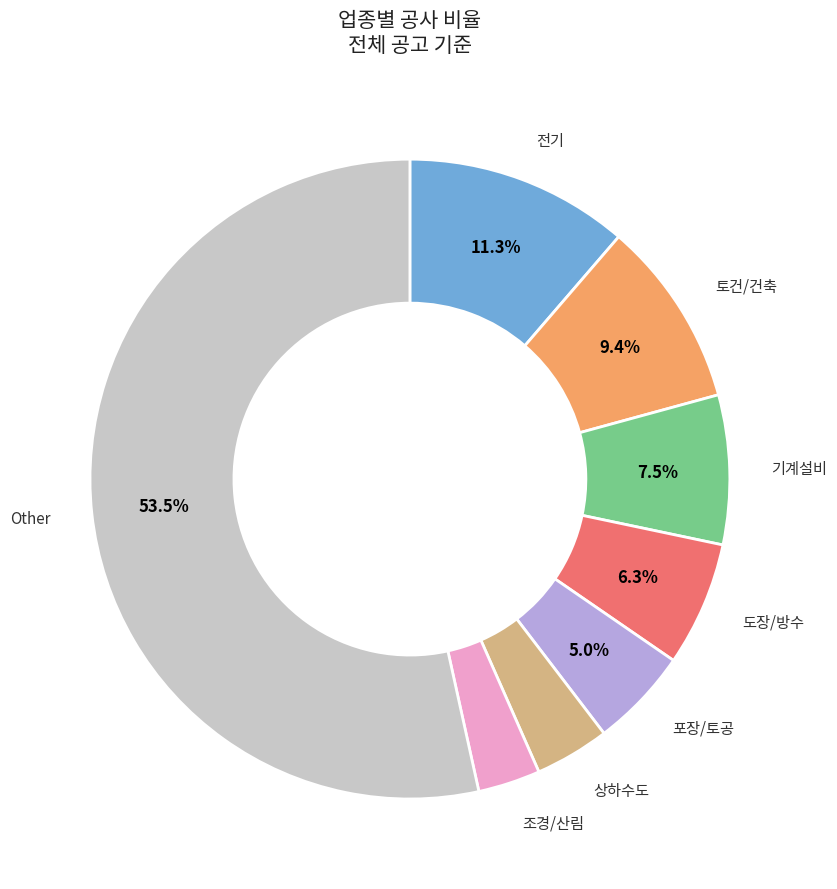

Does any single category account for the majority?

Yes